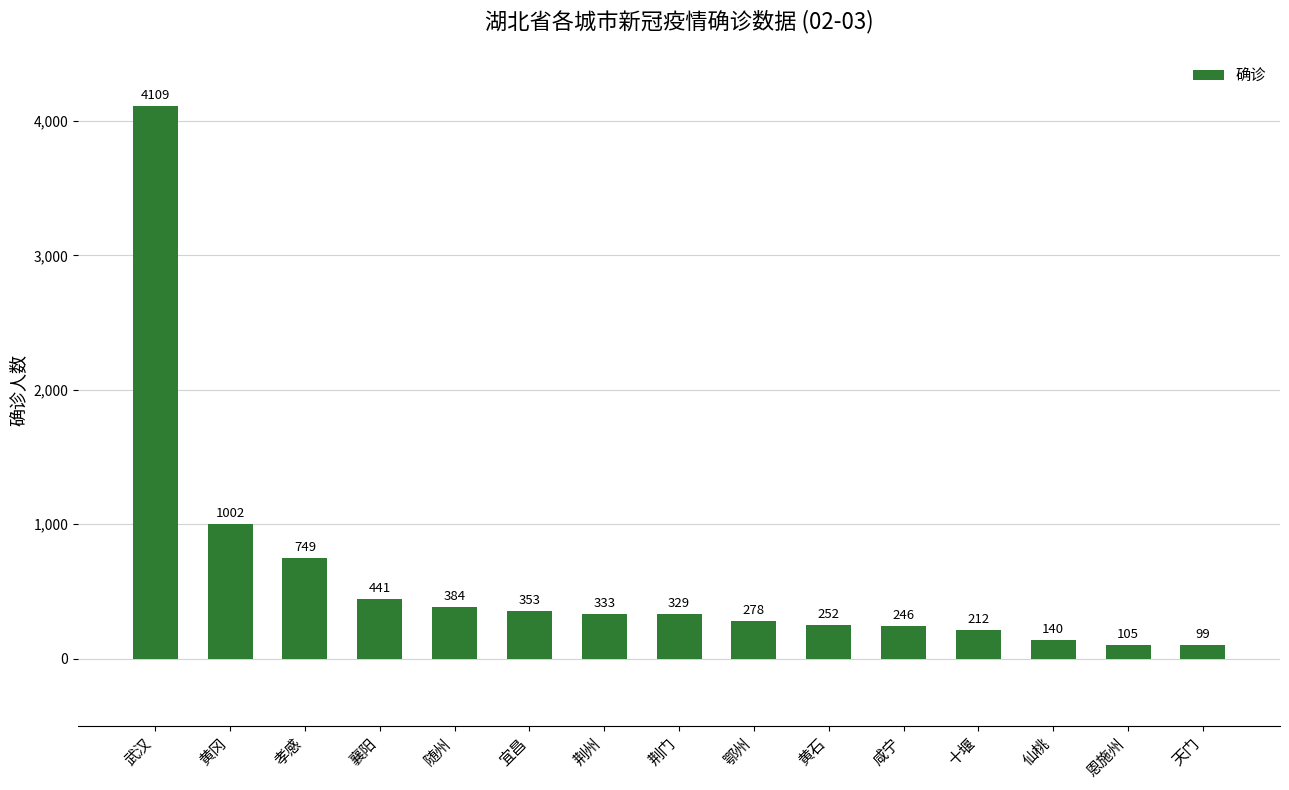

How many distinct data groups are displayed?

1